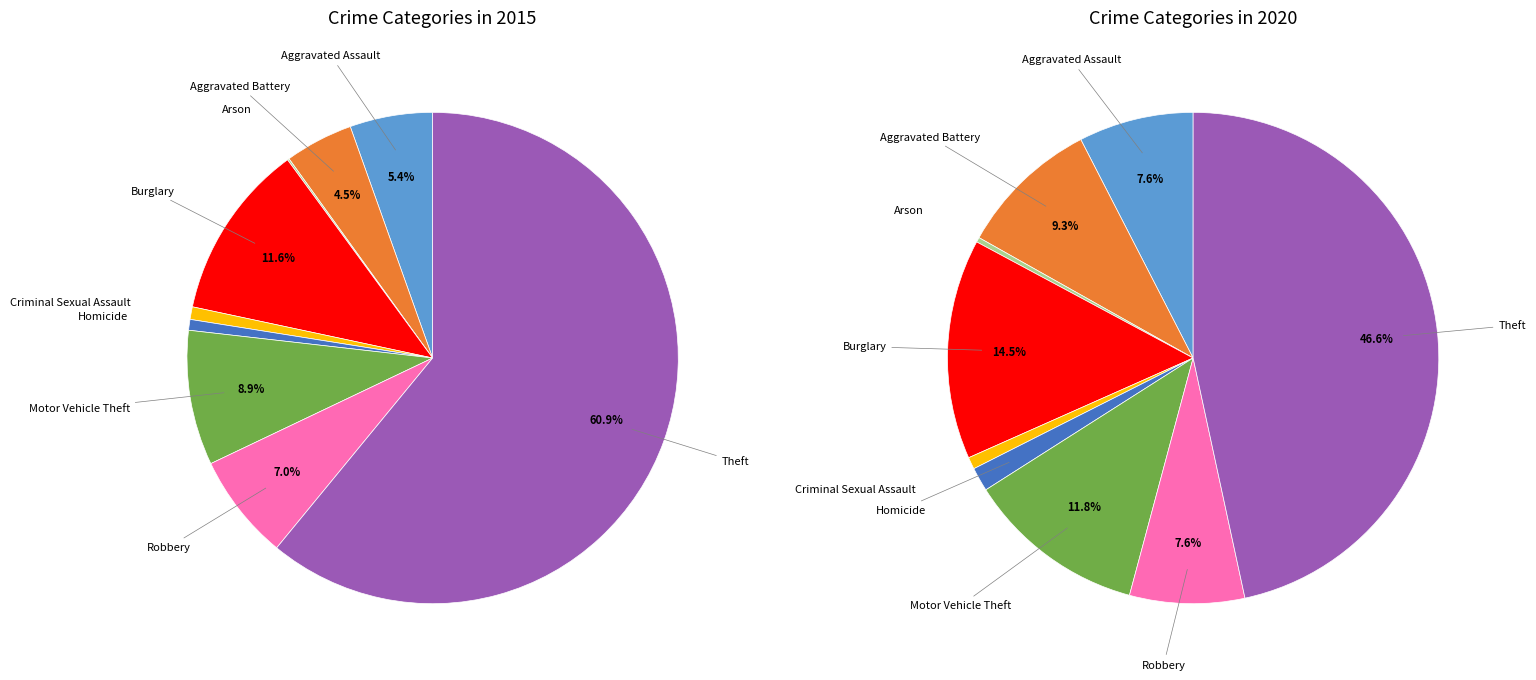

Count the number of slices in the pie.

9